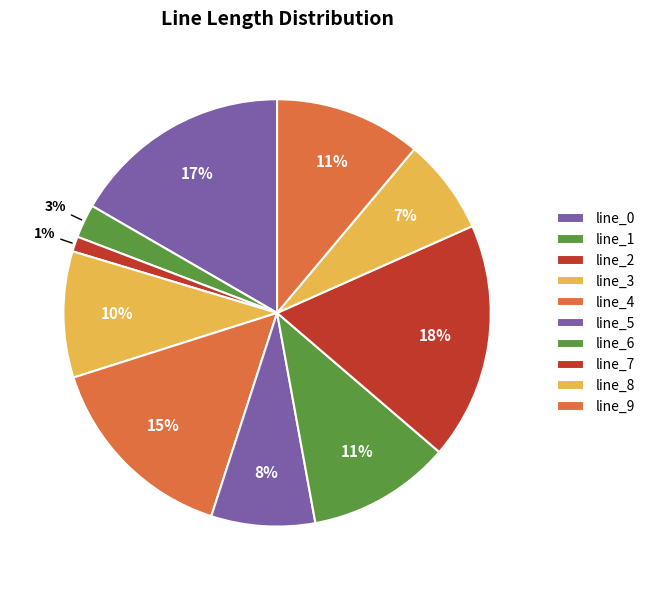

Rank the categories by value from lowest to highest.

line_2, line_1, line_8, line_5, line_3, line_6, line_9, line_4, line_0, line_7